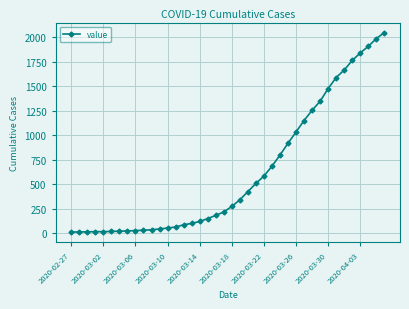

What is the greatest value displayed?

2049